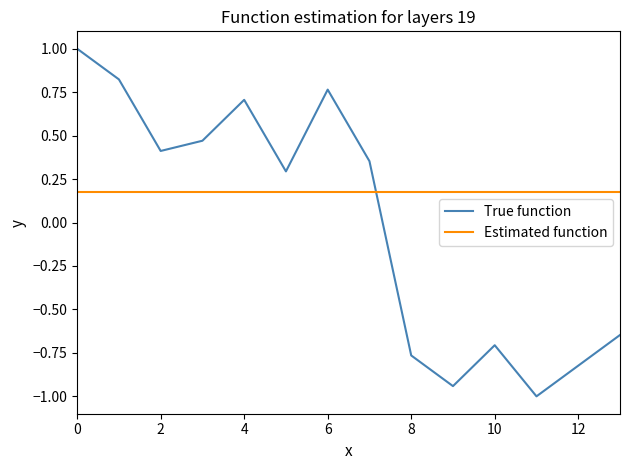

What is the maximum value shown in the chart?

1.0